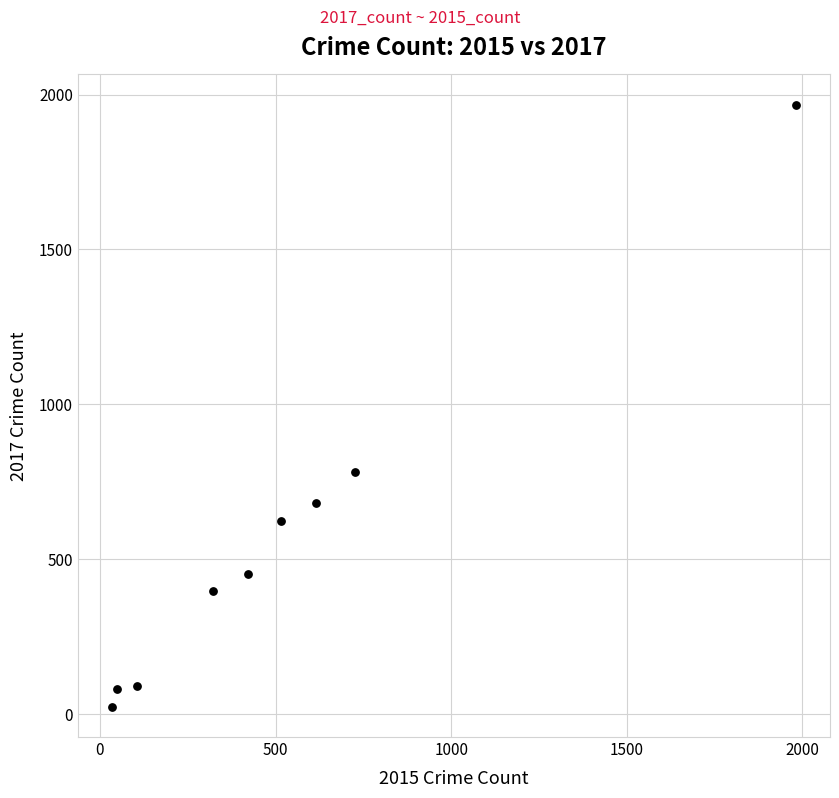

What Y value in the scatter plot is closest to 995?

780